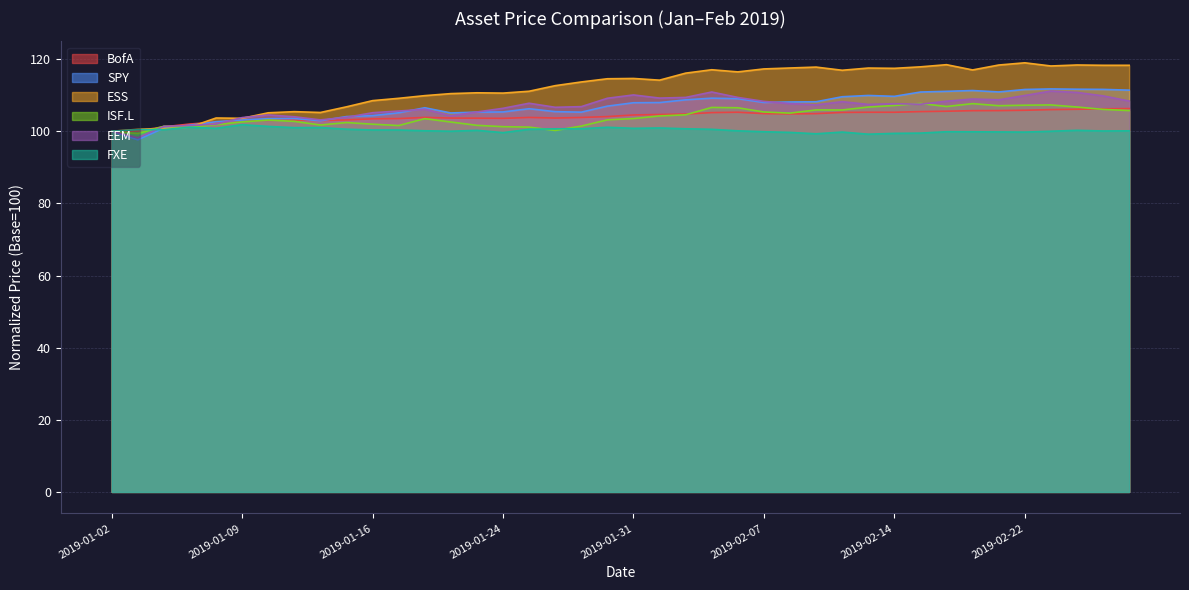

Is the value of ESS at 2019-02-13 greater than the value of EEM at 2019-01-22?

Yes